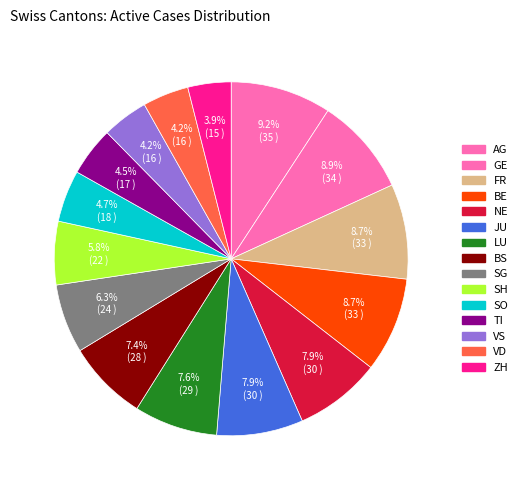

True or false: NE accounts for 8% of the total.

True